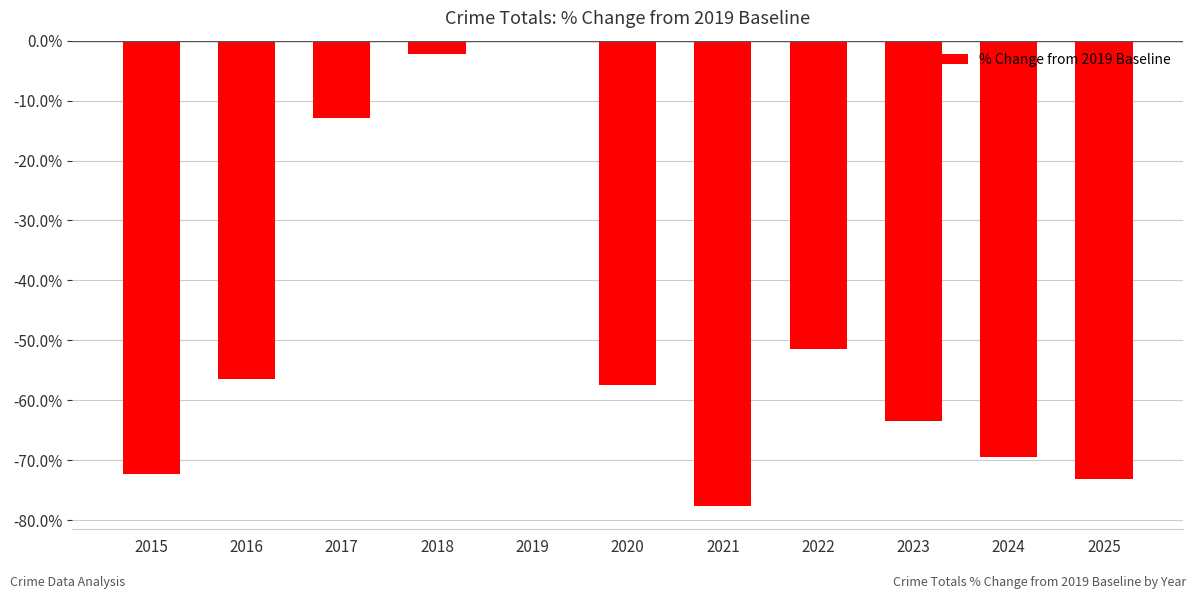

Are the bars horizontal?

No